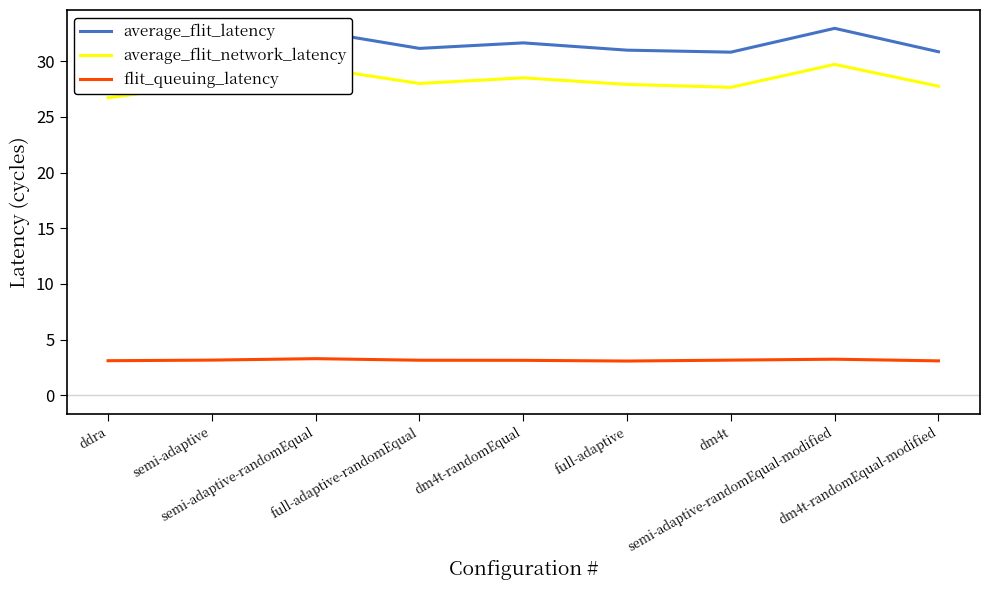

Where is the first local maximum for flit_queuing_latency?

semi-adaptive-randomEqual